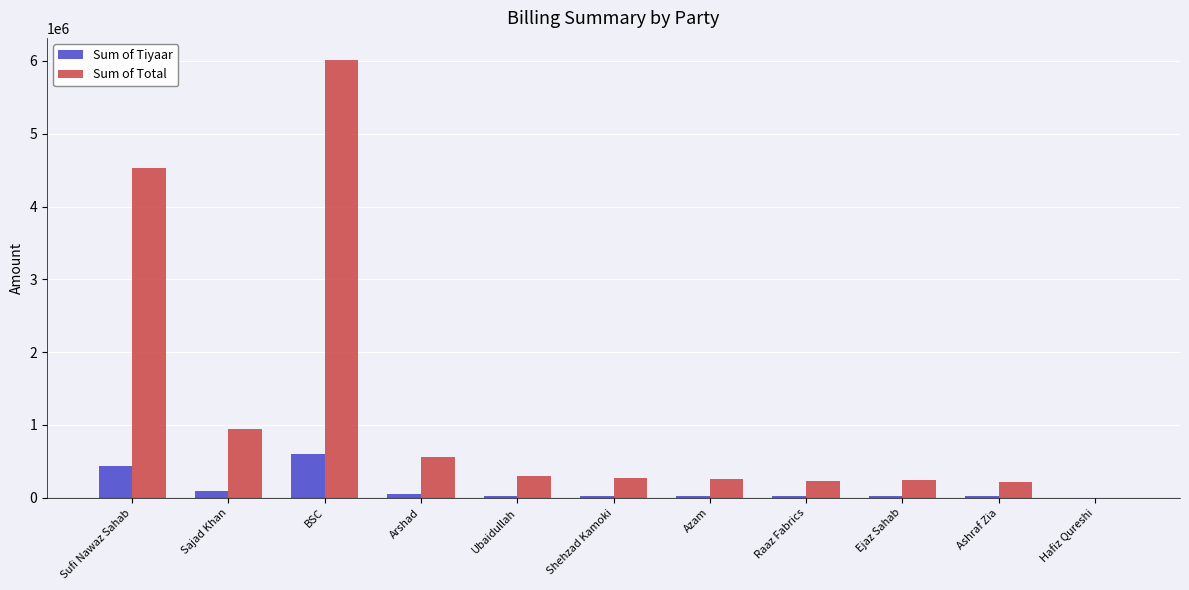

Which series has the largest total across all categories?

Sum of Total